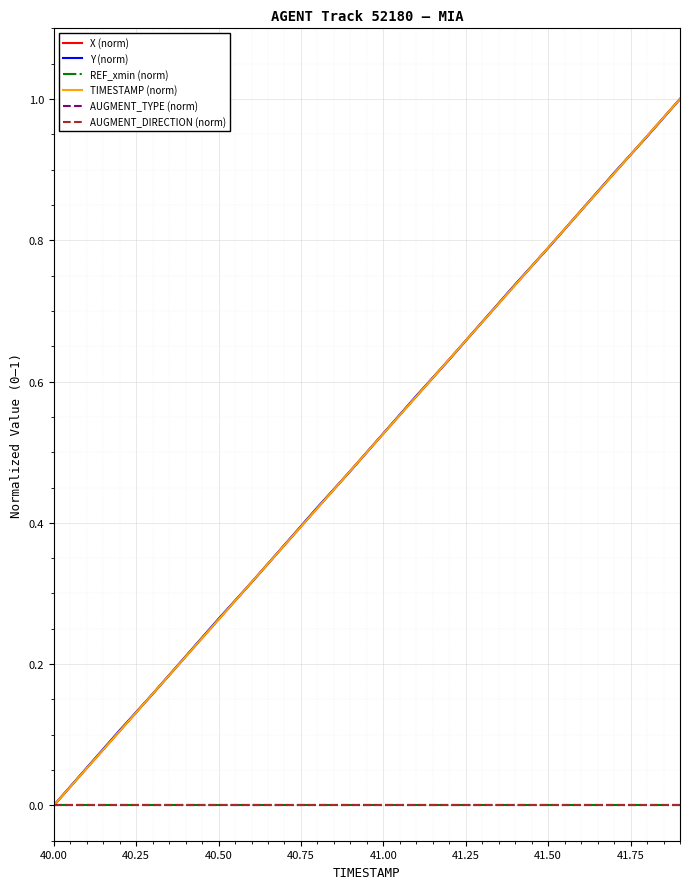

What is the sum of all X (norm) values?

10.0